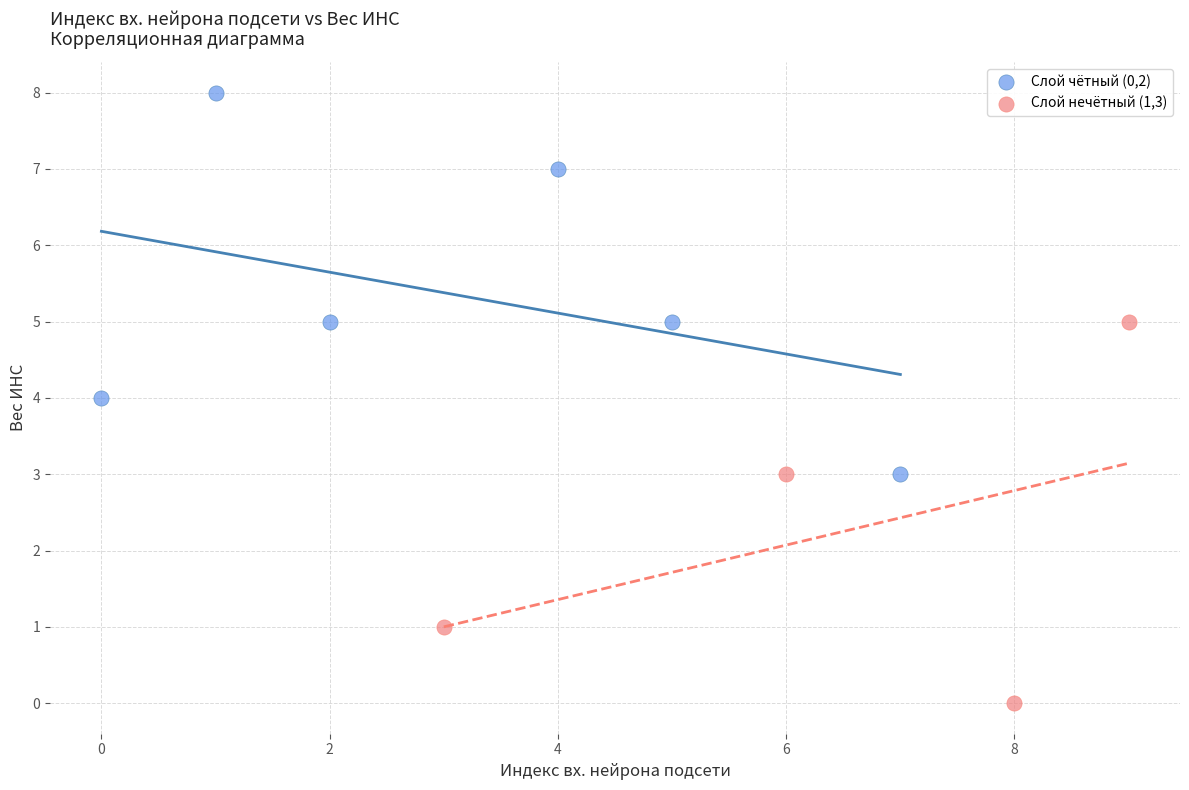

Which series contains the highest Y value?

Слой чётный (0,2)